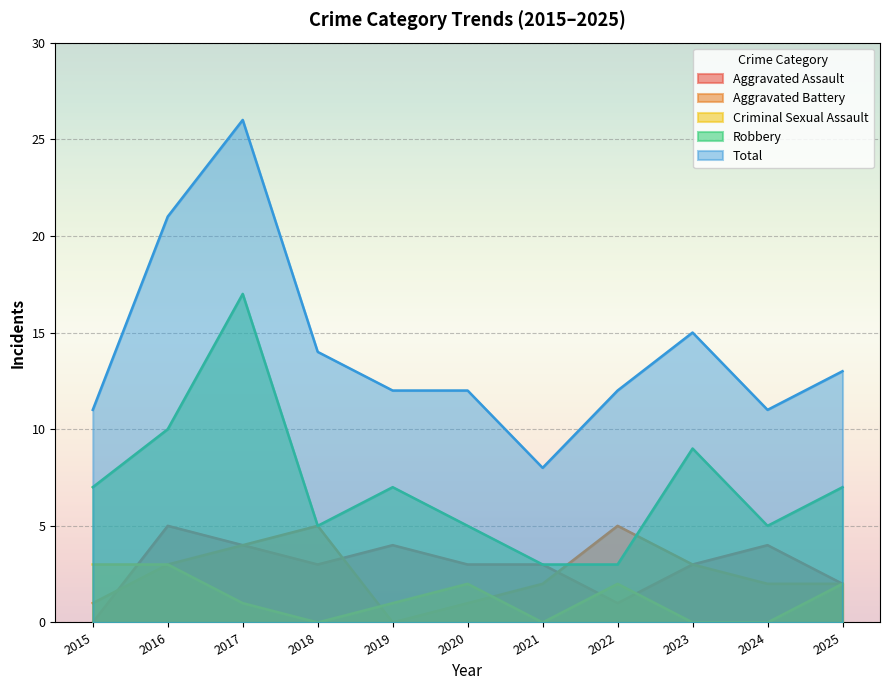

Reading left to right, what are all the values shown in this chart?

Aggravated Assault: 2015=0	2016=5	2017=4	2018=3	2019=4	2020=3	2021=3	2022=1	2023=3	2024=4	2025=2
Aggravated Battery: 2015=1	2016=3	2017=4	2018=5	2019=0	2020=1	2021=2	2022=5	2023=3	2024=2	2025=2
Criminal Sexual Assault: 2015=3	2016=3	2017=1	2018=0	2019=1	2020=2	2021=0	2022=2	2023=0	2024=0	2025=2
Robbery: 2015=7	2016=10	2017=17	2018=5	2019=7	2020=5	2021=3	2022=3	2023=9	2024=5	2025=7
Total: 2015=11	2016=21	2017=26	2018=14	2019=12	2020=12	2021=8	2022=12	2023=15	2024=11	2025=13